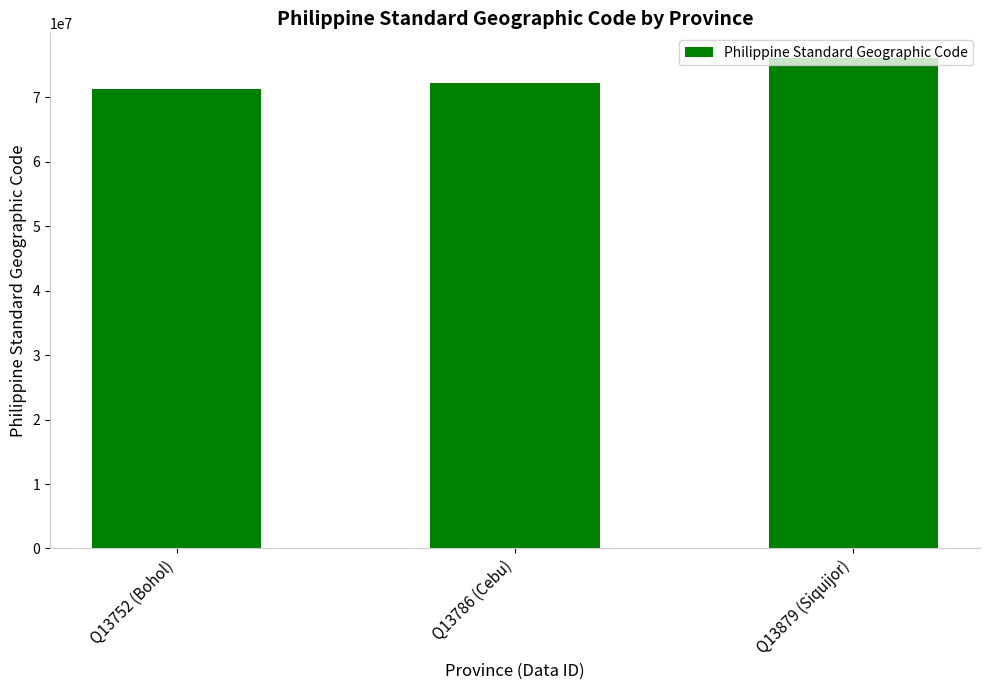

Which category has the lowest value across all series?

Q13752 (Bohol)